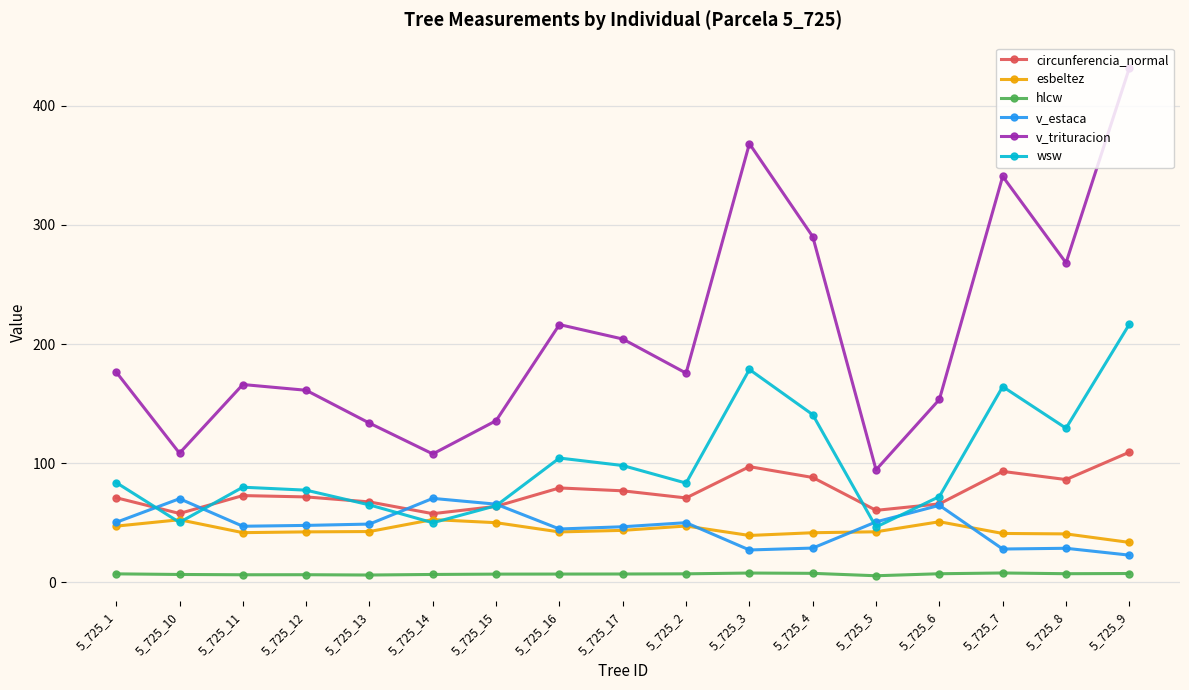

What position from the right is 5_725_14?

12